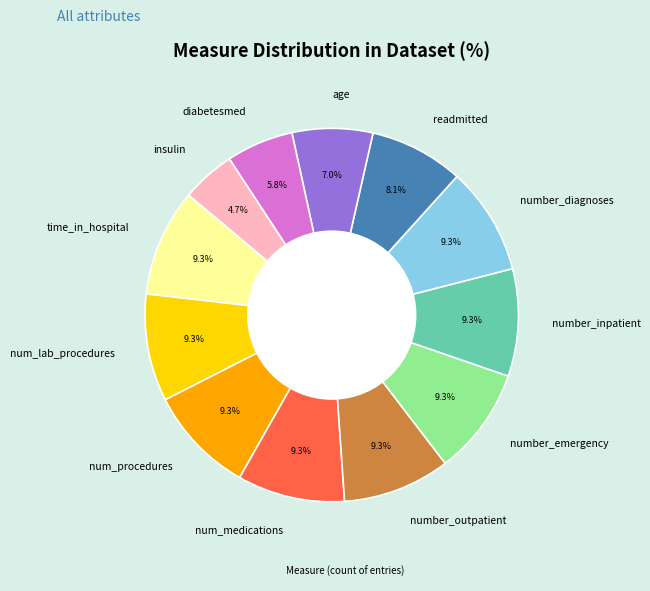

Which category has the smallest portion of the pie?

insulin